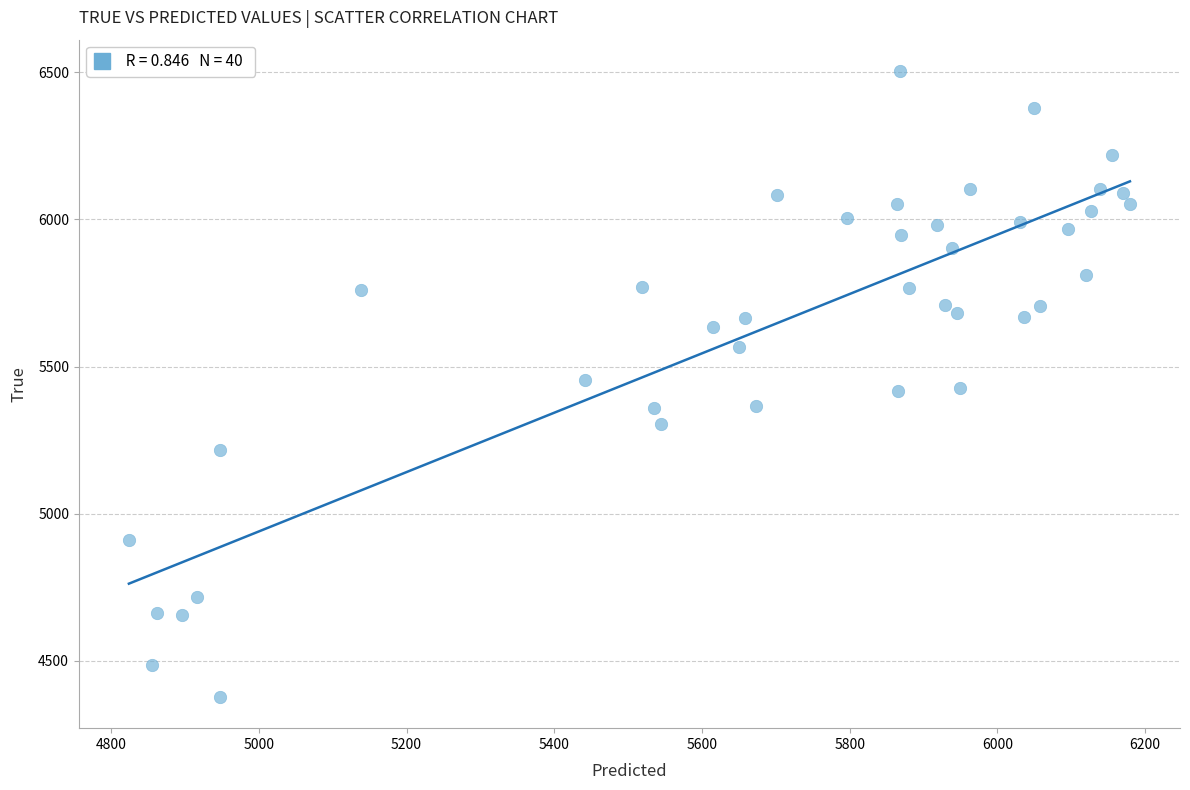

What is the range of Y values (max minus min)?

2128